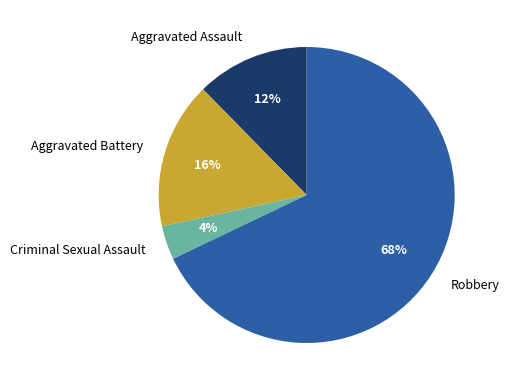

To the nearest percent, what is the difference between the largest and smallest slice percentages?

64%